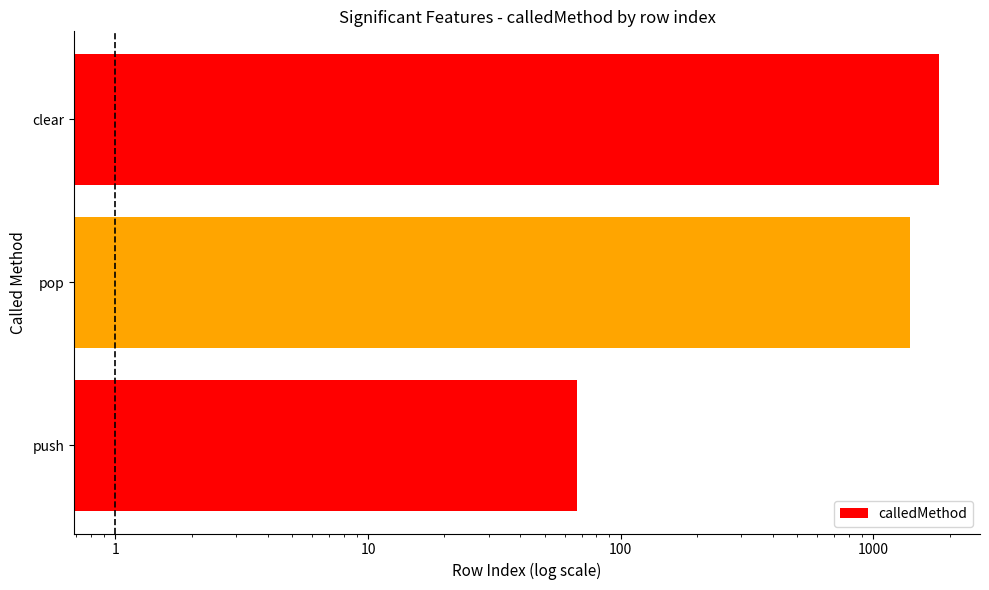

What is the ratio of the value at clear to the value at pop?

1.3